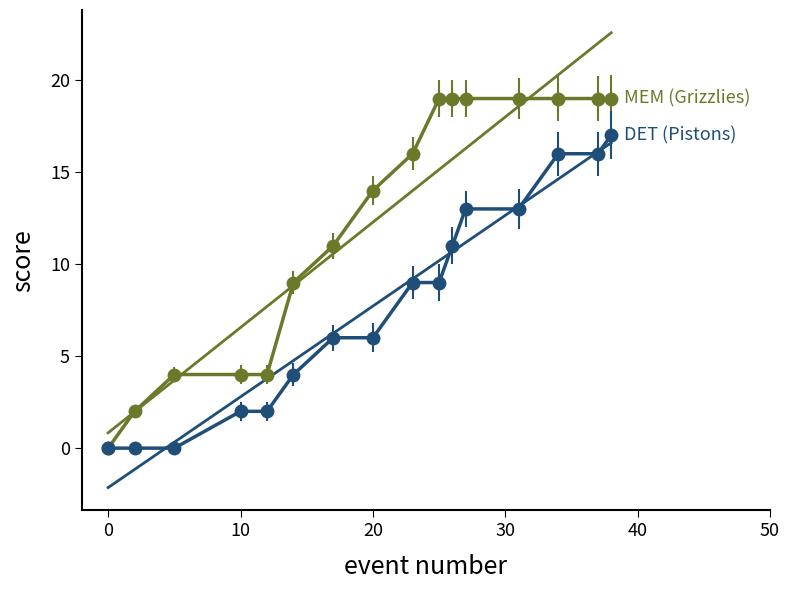

Between 20 and 31, which is larger?

31